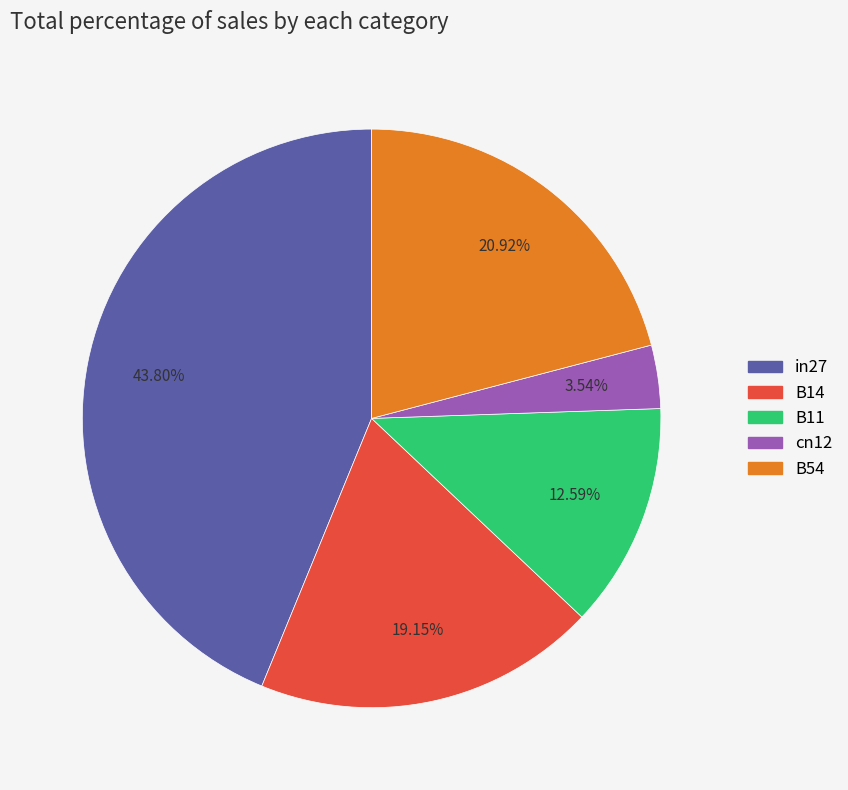

Is it true that in27 is 53% of the pie?

False